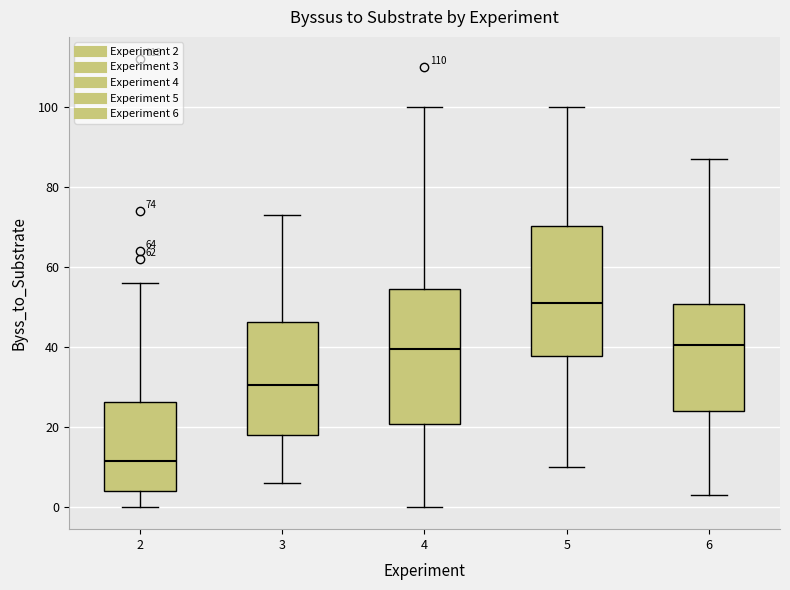

Which box has the highest median line?

5